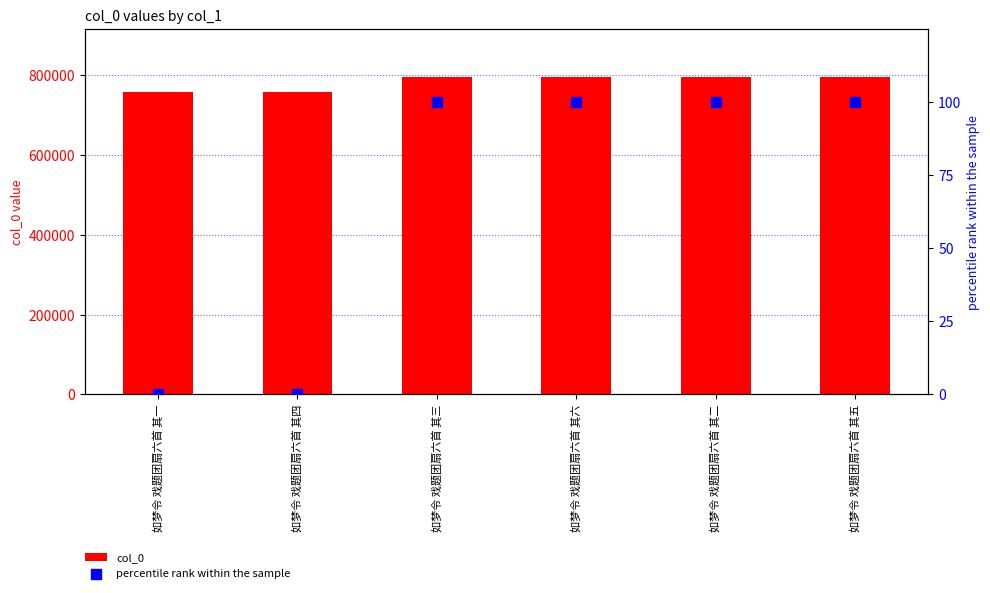

At which category is the sum across all series the highest?

如梦令 戏题团扇六首 其六